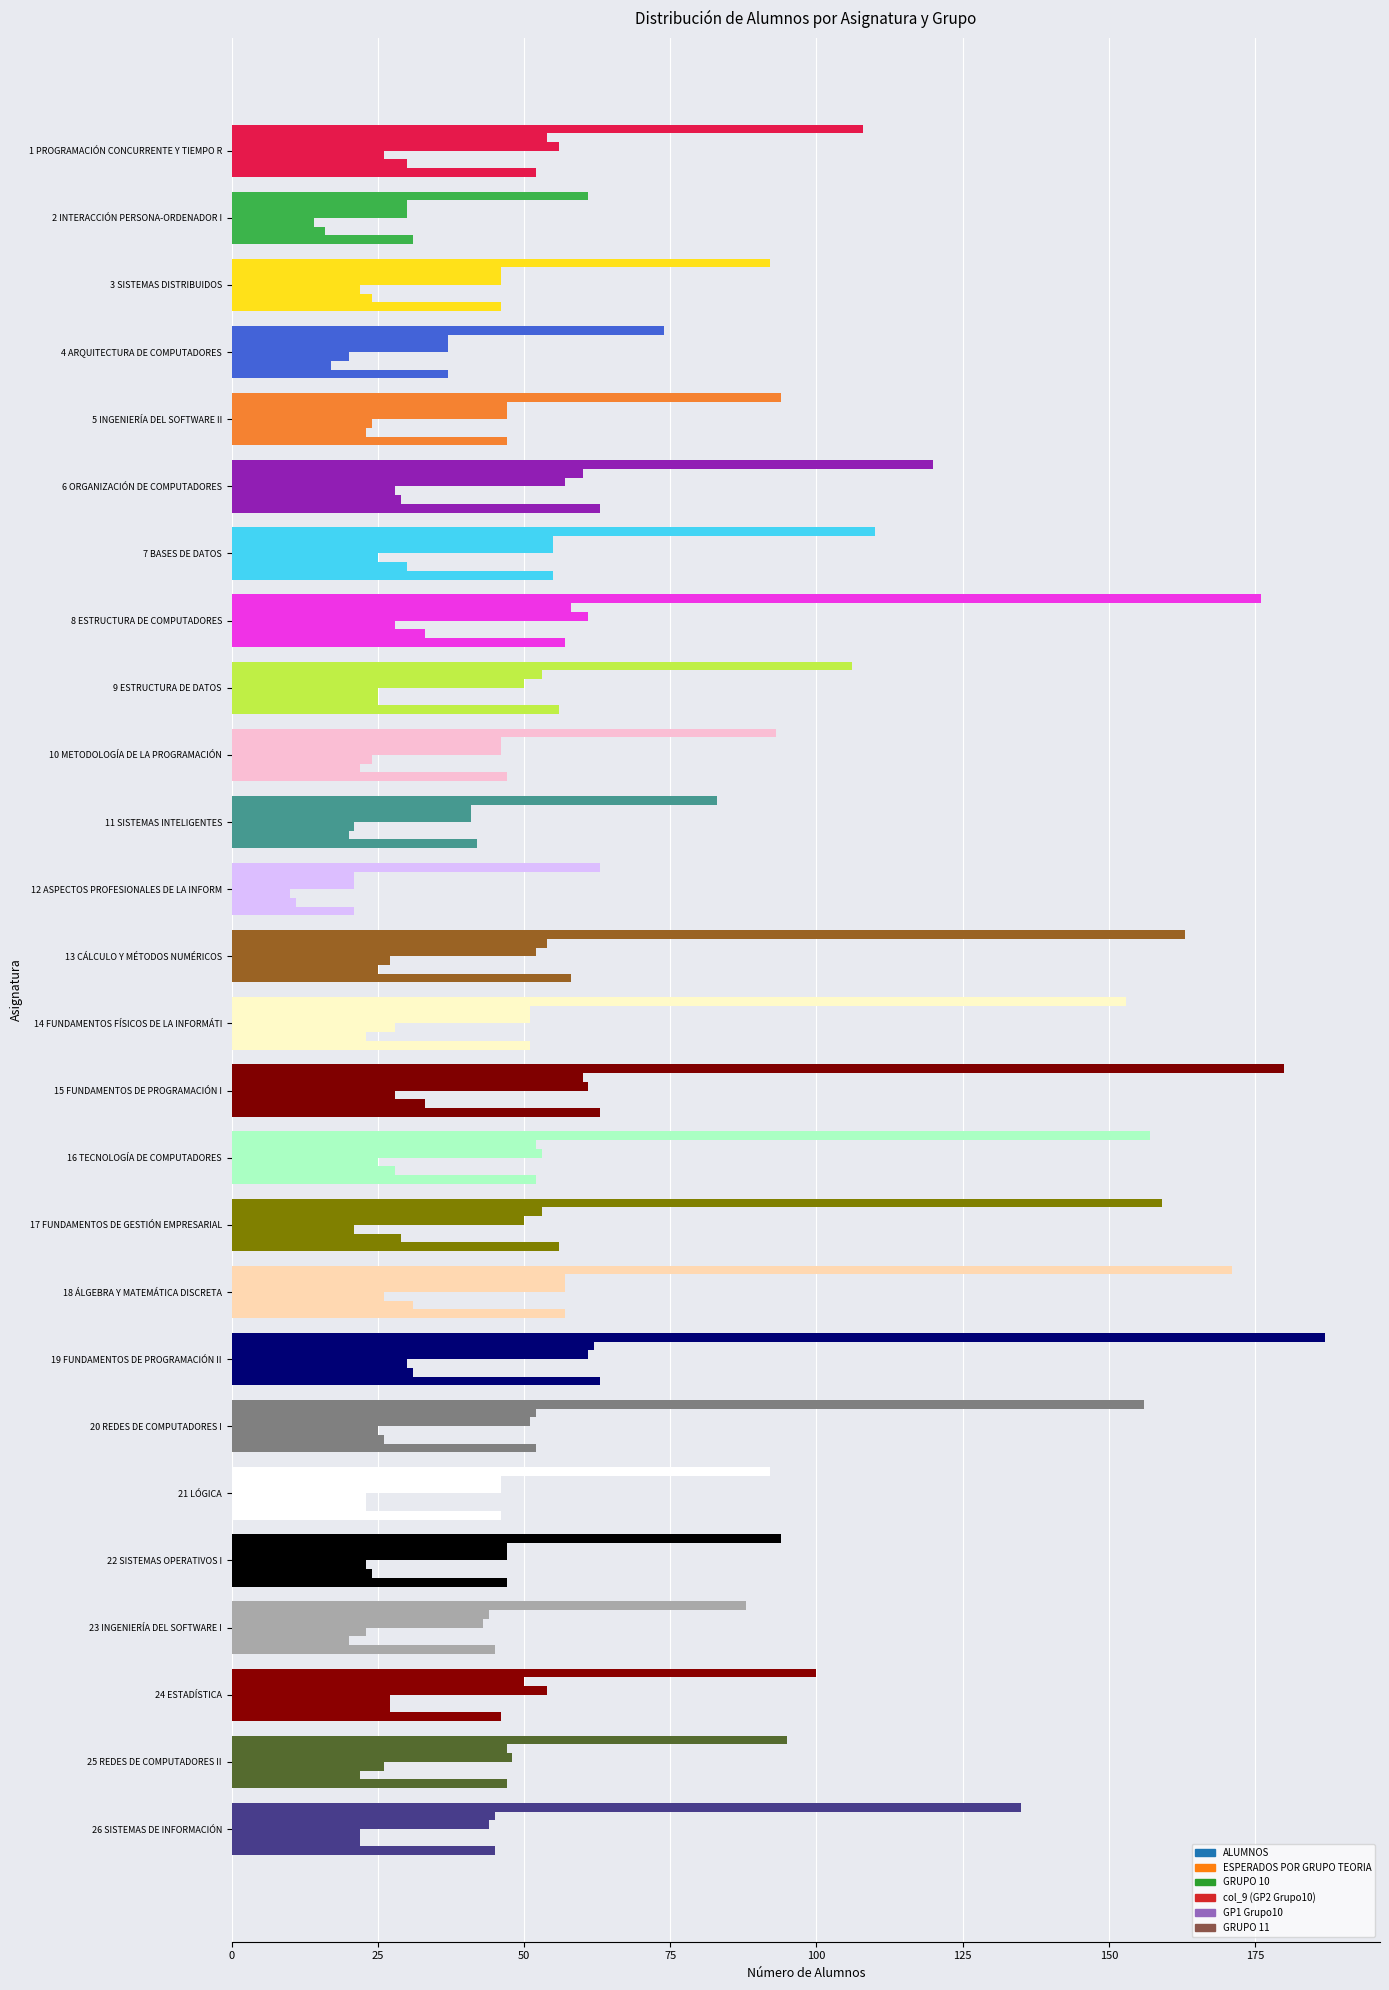

How many categories are shown in the chart?

26